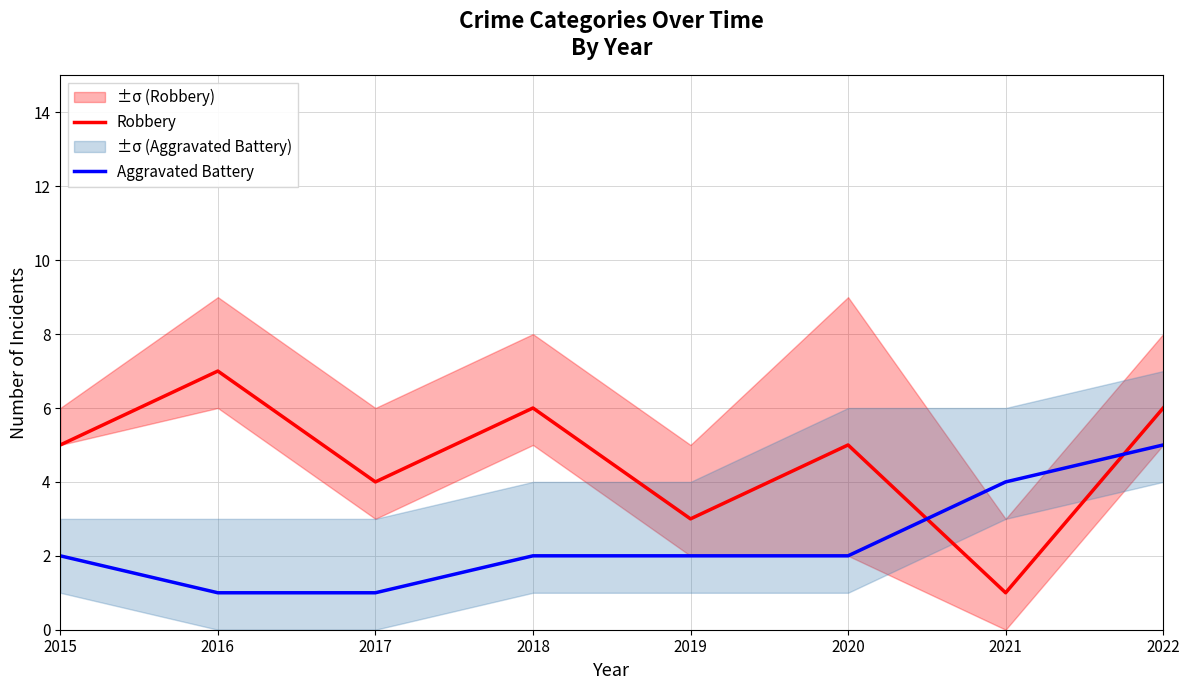

What is the difference between the Aggravated Battery values at 2015 and 2016?

1